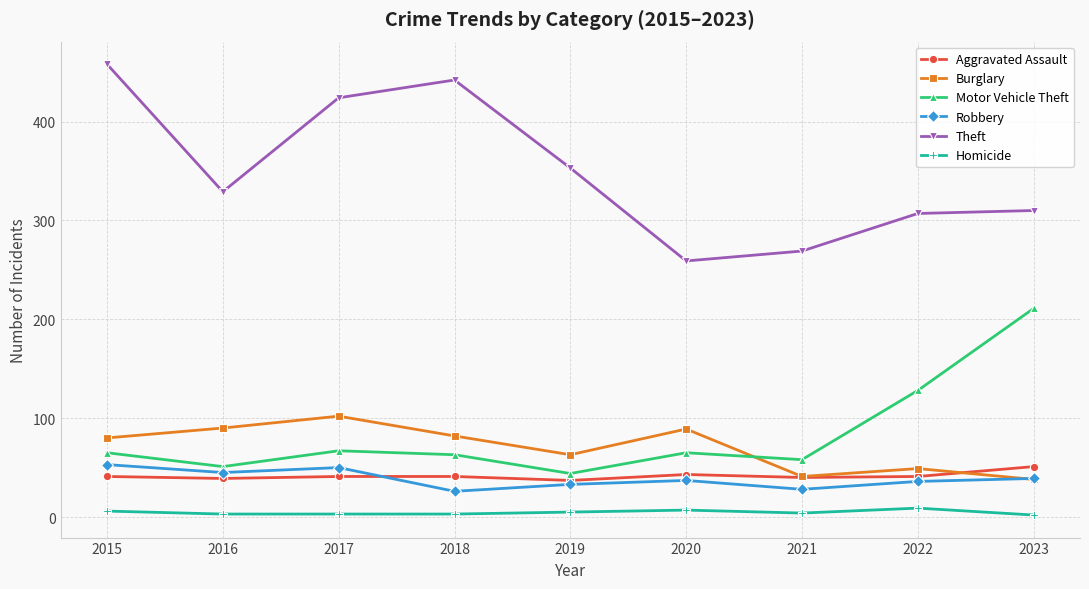

Is it true that Robbery equals 28 at 2021?

True